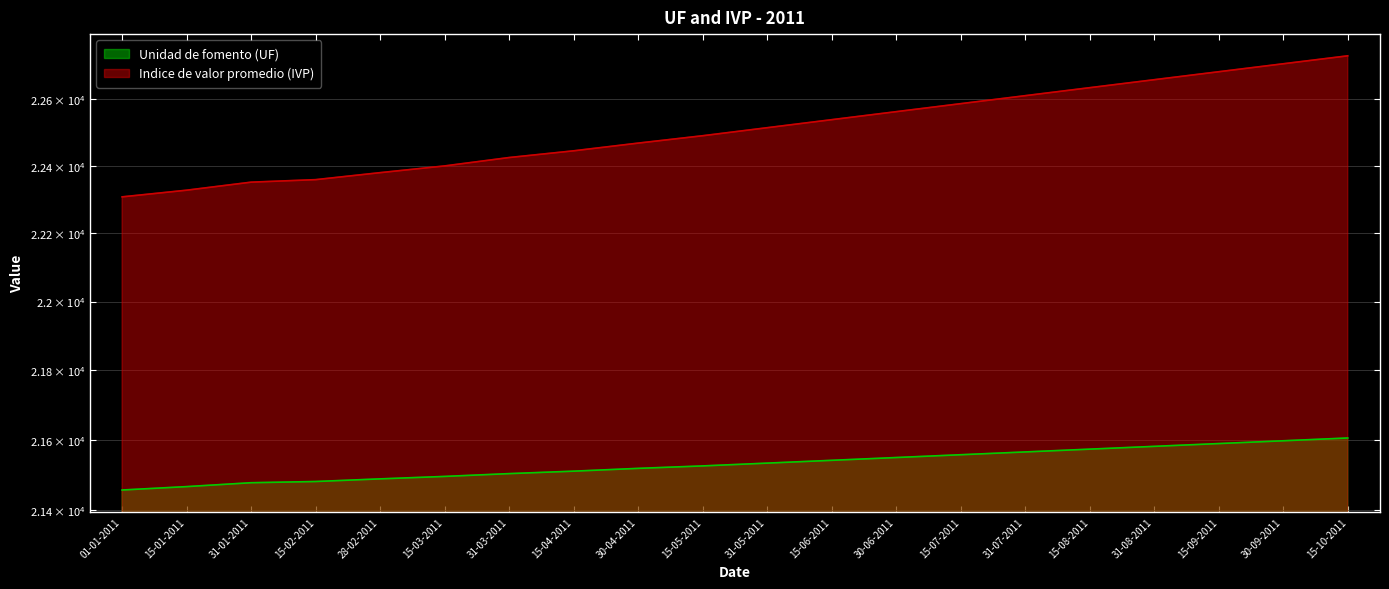

Reading left to right, transcribe all the data shown in this chart.

Unidad de fomento (UF): 21456.2	21465.9	21477.0	21480.5	21488.0	21495.0	21503.0	21510.0	21518.0	21525.0	21533.0	21541.0	21549.0	21557.0	21565.0	21573.0	21581.0	21589.0	21597.0	21605.0
Indice de valor promedio (IVP): 22308.2	22327.9	22351.8	22359.2	22380.0	22400.0	22425.0	22445.0	22468.0	22490.0	22514.0	22538.0	22562.0	22586.0	22610.0	22634.0	22658.0	22682.0	22706.0	22730.0